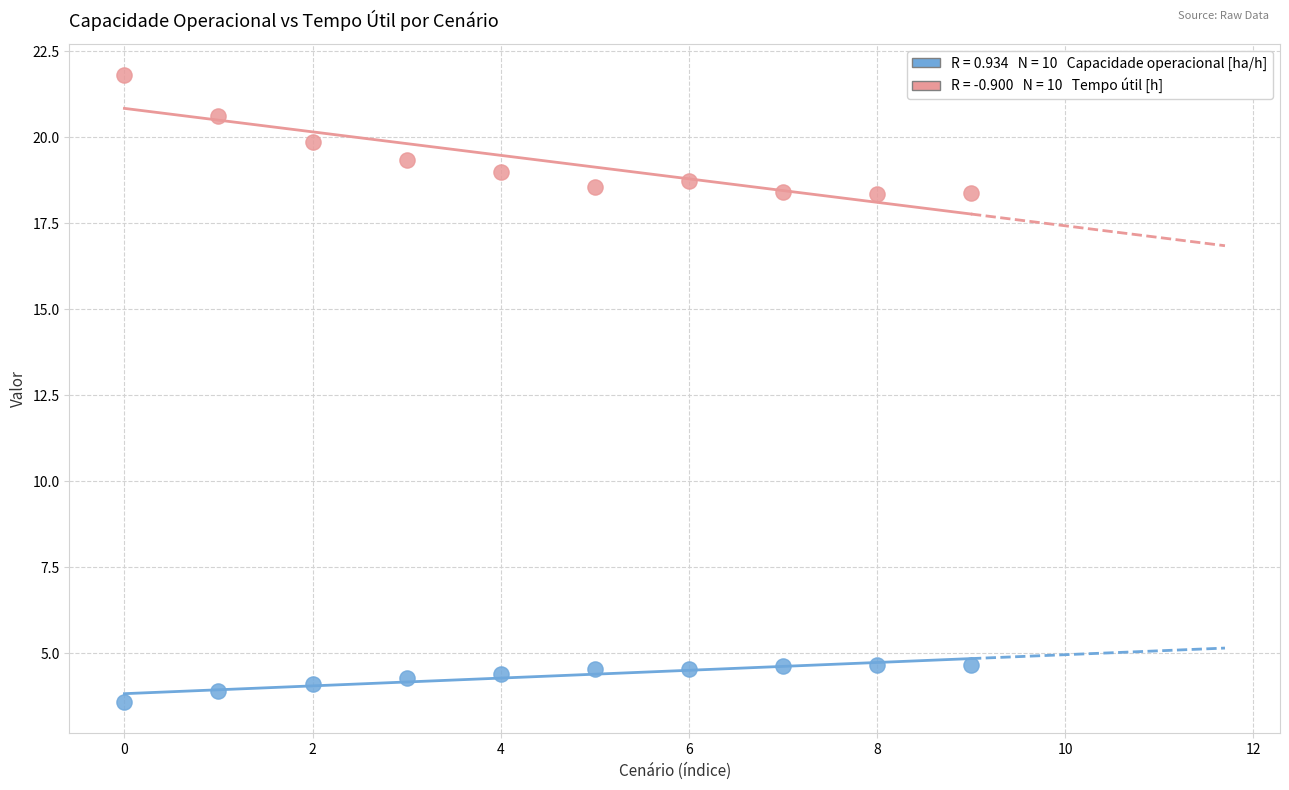

Across all data points, what is the range of Y values (max minus min)?

18.2